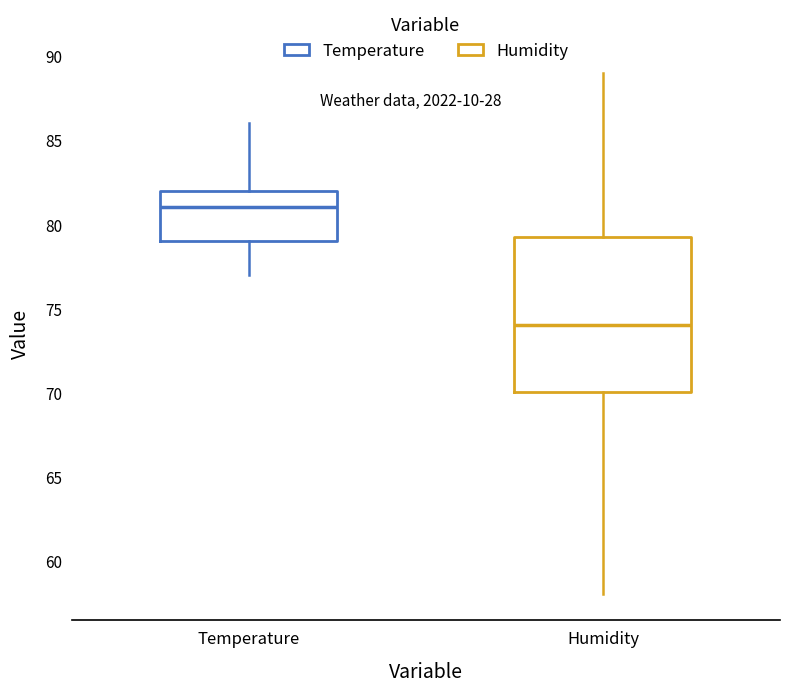

Where does the median line of the box for Humidity sit on the y-axis? The values are not printed on the chart, so give them approximately, as read against the axis.

74.0